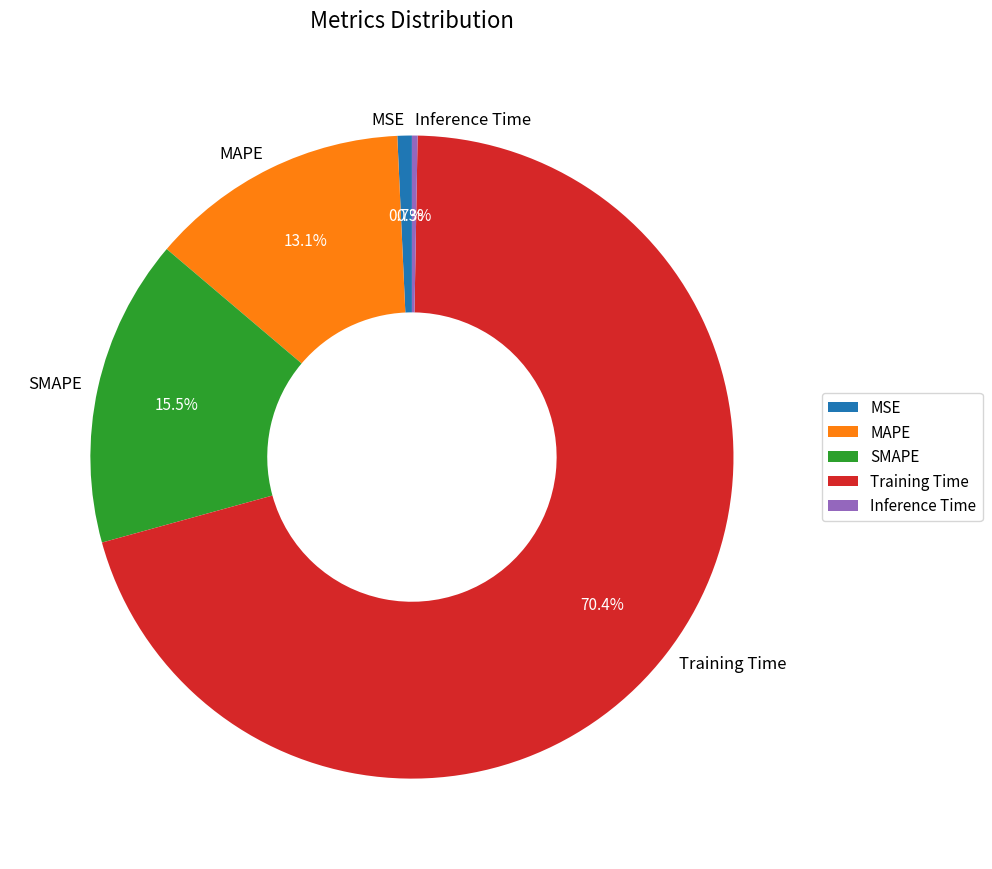

What percentage is the Training Time slice, to the nearest percent?

70%